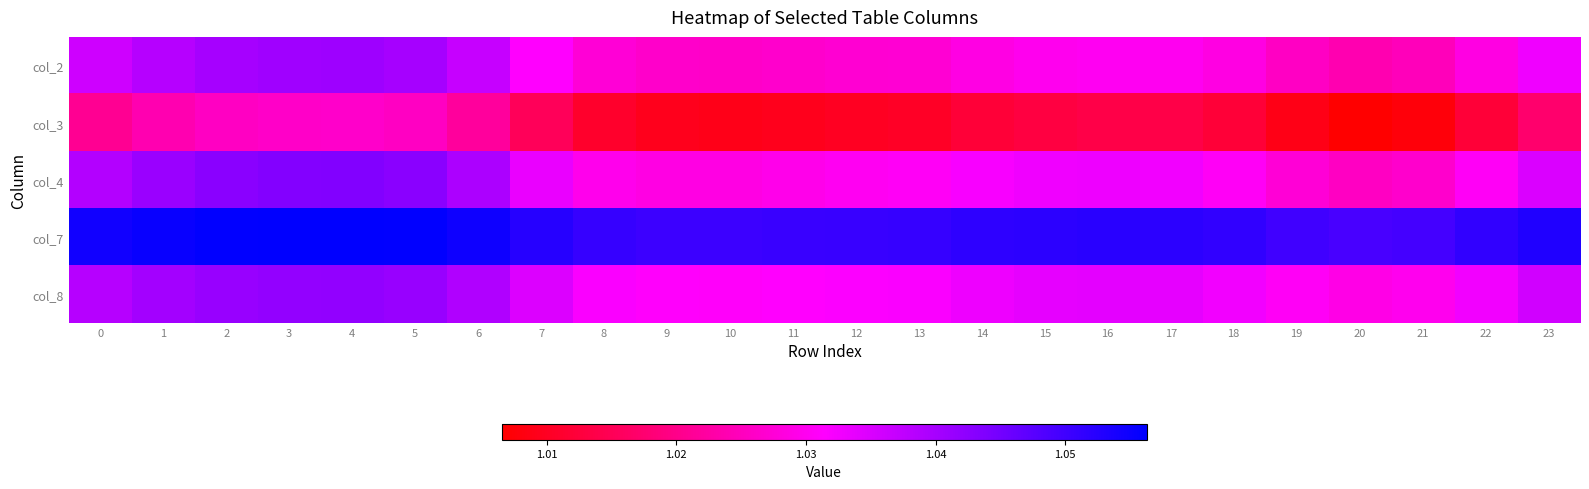

List the series in order of their peak value, highest first.

col_7, col_4, col_8, col_2, col_3